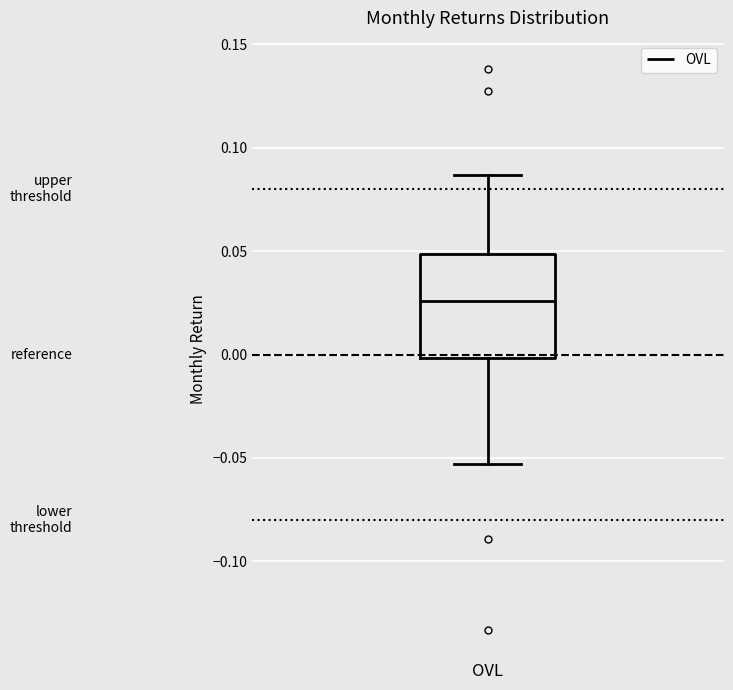

Transcribe this box plot: give where the median line is, the range the box spans, and where the two whiskers end, as read against the y-axis. The values are not printed on the chart, so give them approximately, as read against the axis.

median 0.025, box 0.000 to 0.050, whiskers -0.055 to 0.085